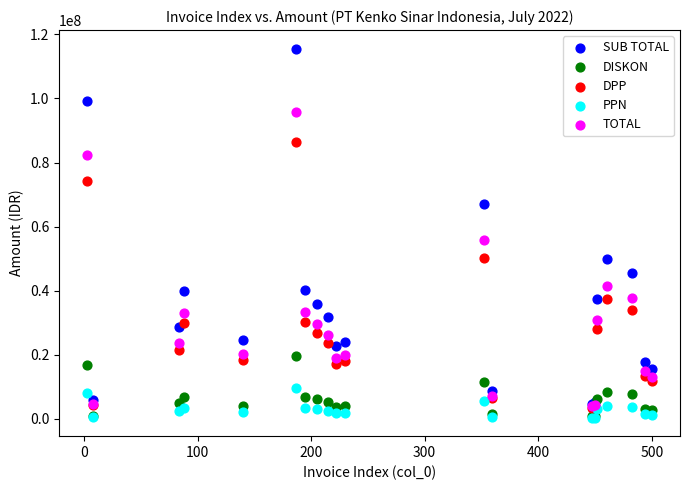

Which series contains the highest Y value?

SUB TOTAL